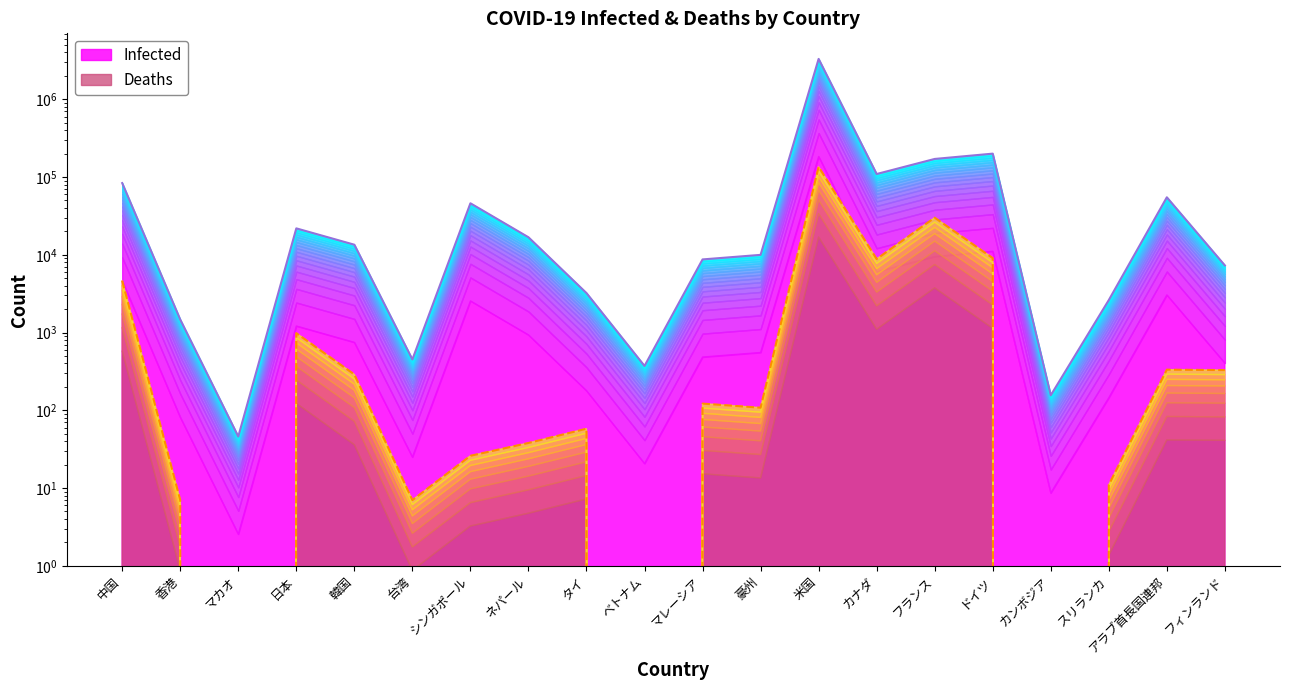

How many distinct data groups are displayed?

2